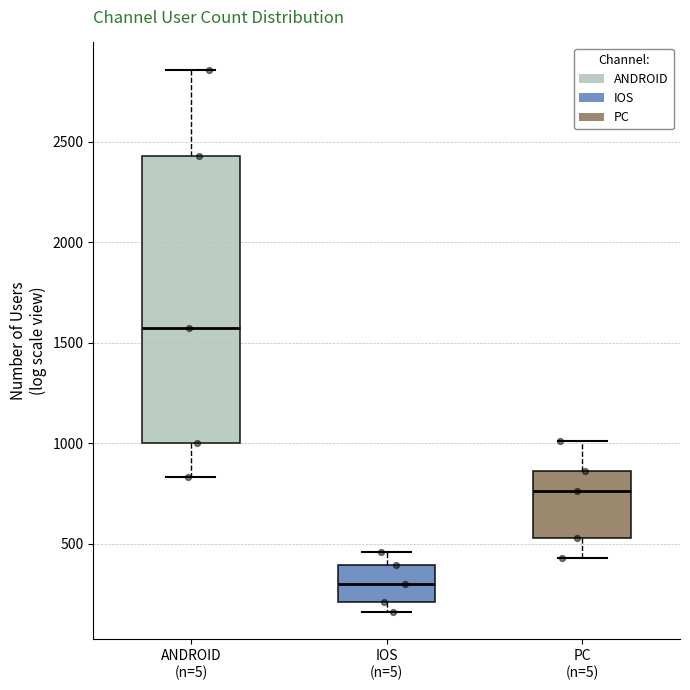

Comparing the boxes themselves (not the whiskers), which one is the tallest?

ANDROID (n=5)